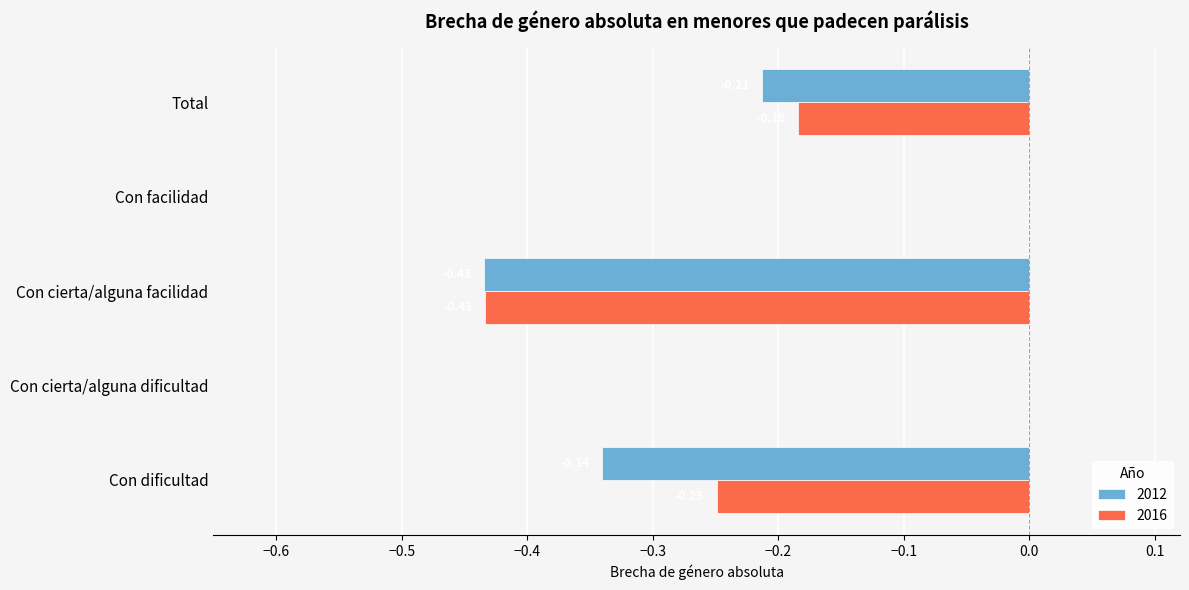

What is the total value across all series at Con cierta/alguna facilidad?

-0.9